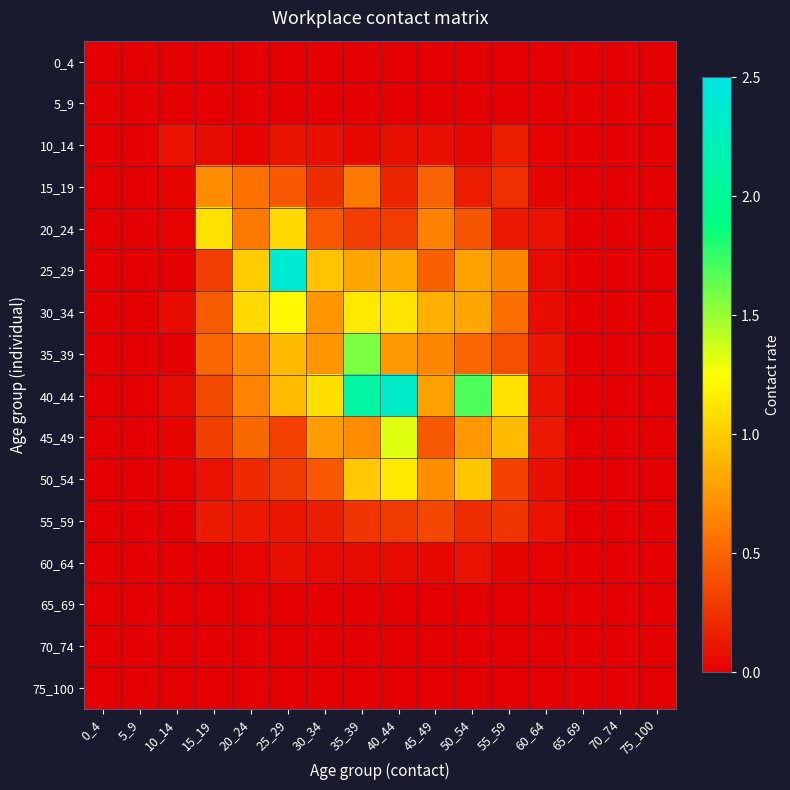

Which has a higher value, 0_4 or 55_59?

0_4